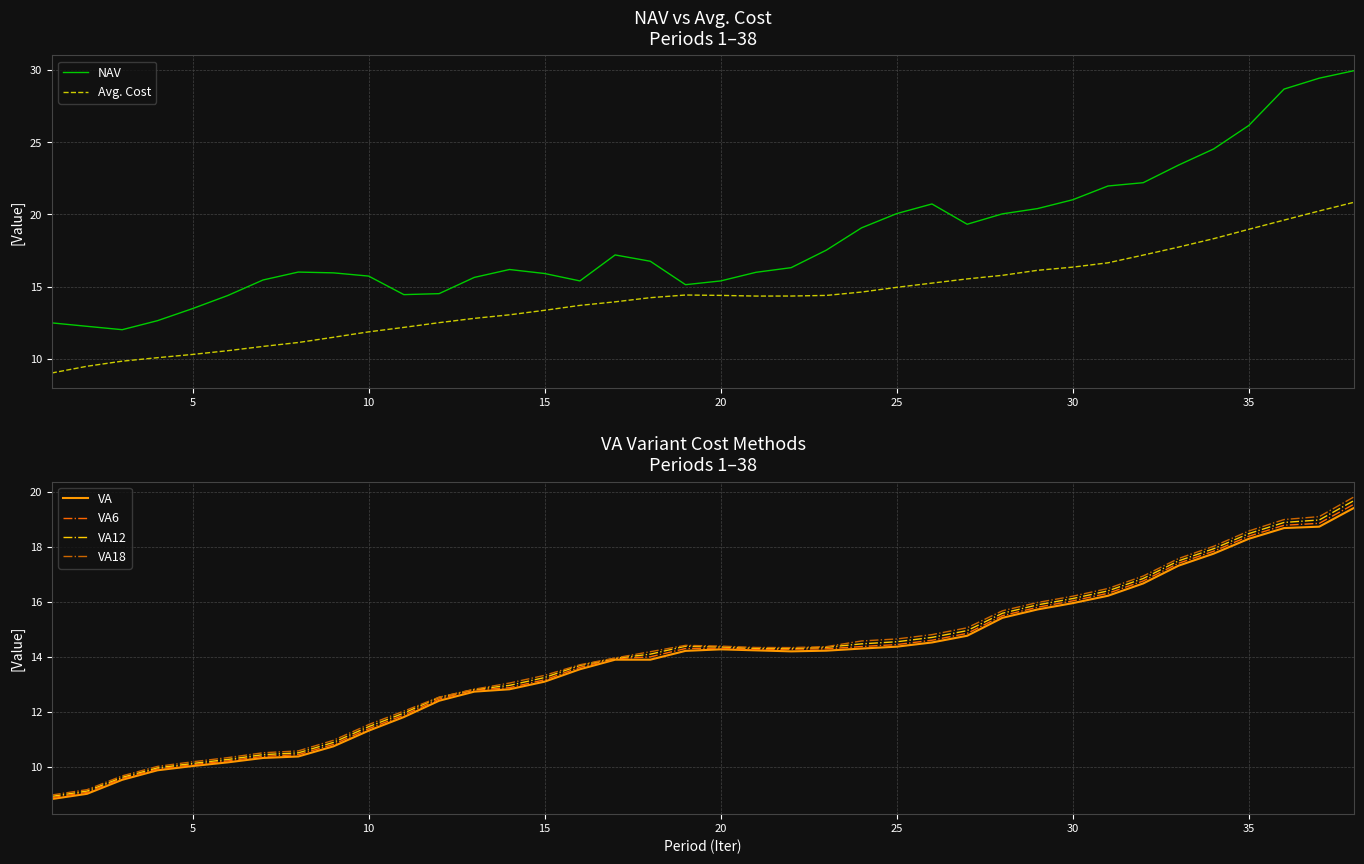

True or false: NAV has a value of 10.4 at 30.

False